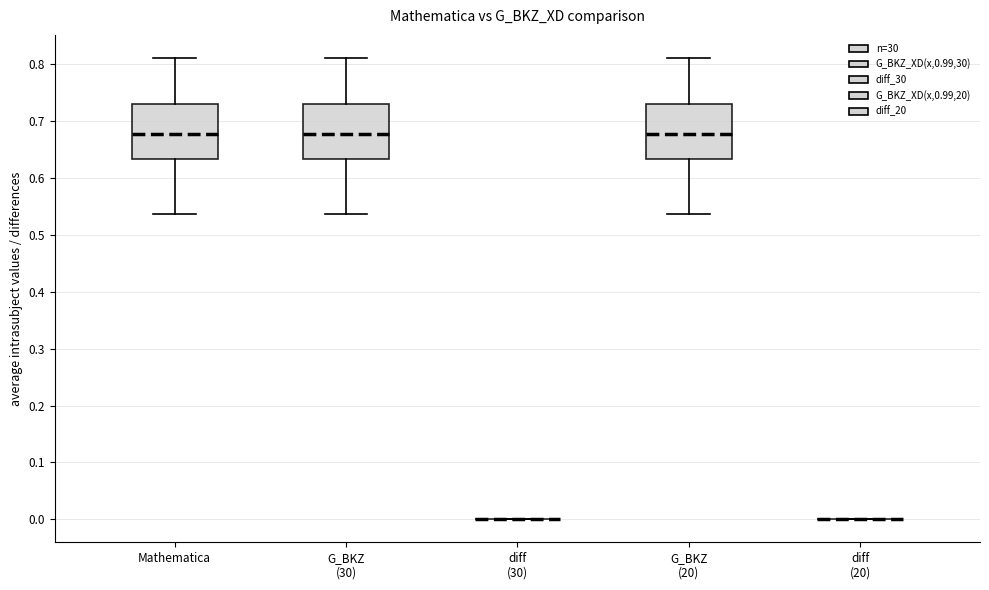

Where does the median line of the box for Mathematica sit on the y-axis? The values are not printed on the chart, so give them approximately, as read against the axis.

0.68